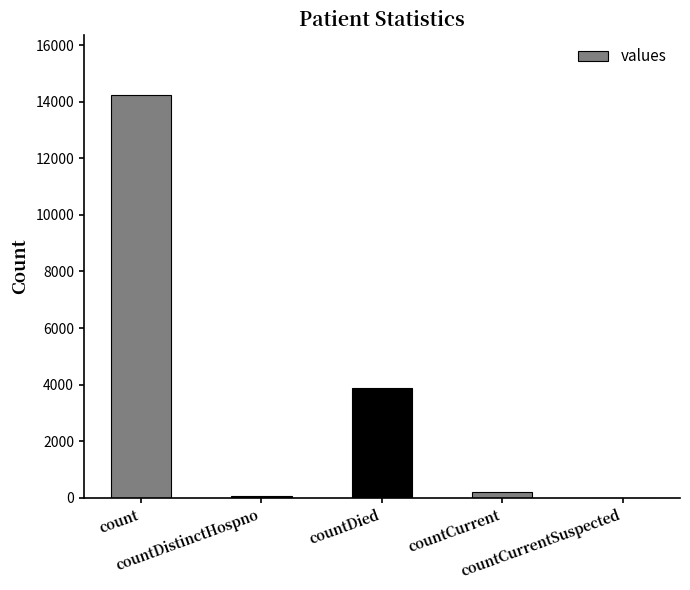

Reading left to right, extract all data points from this chart.

14238	73	3881	211	0